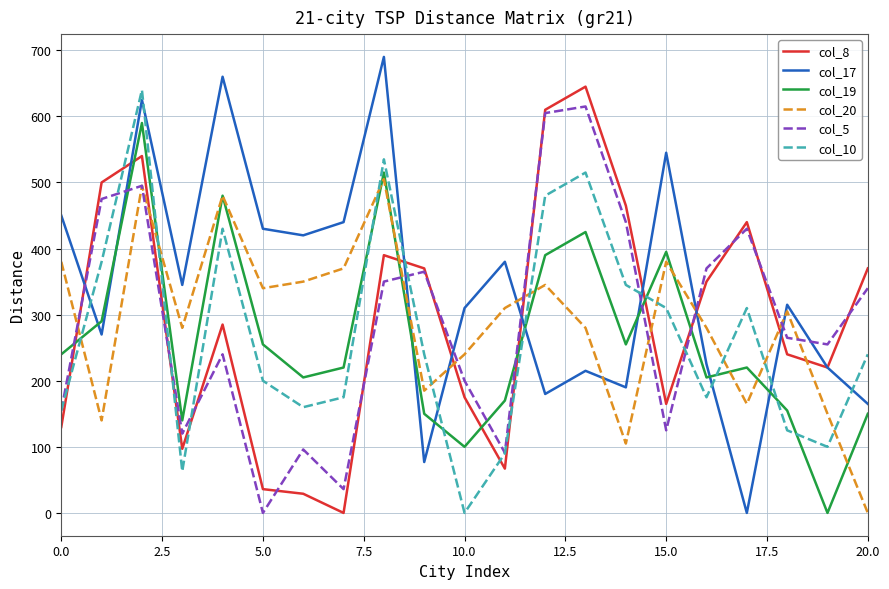

What is the maximum value for col_17?

690